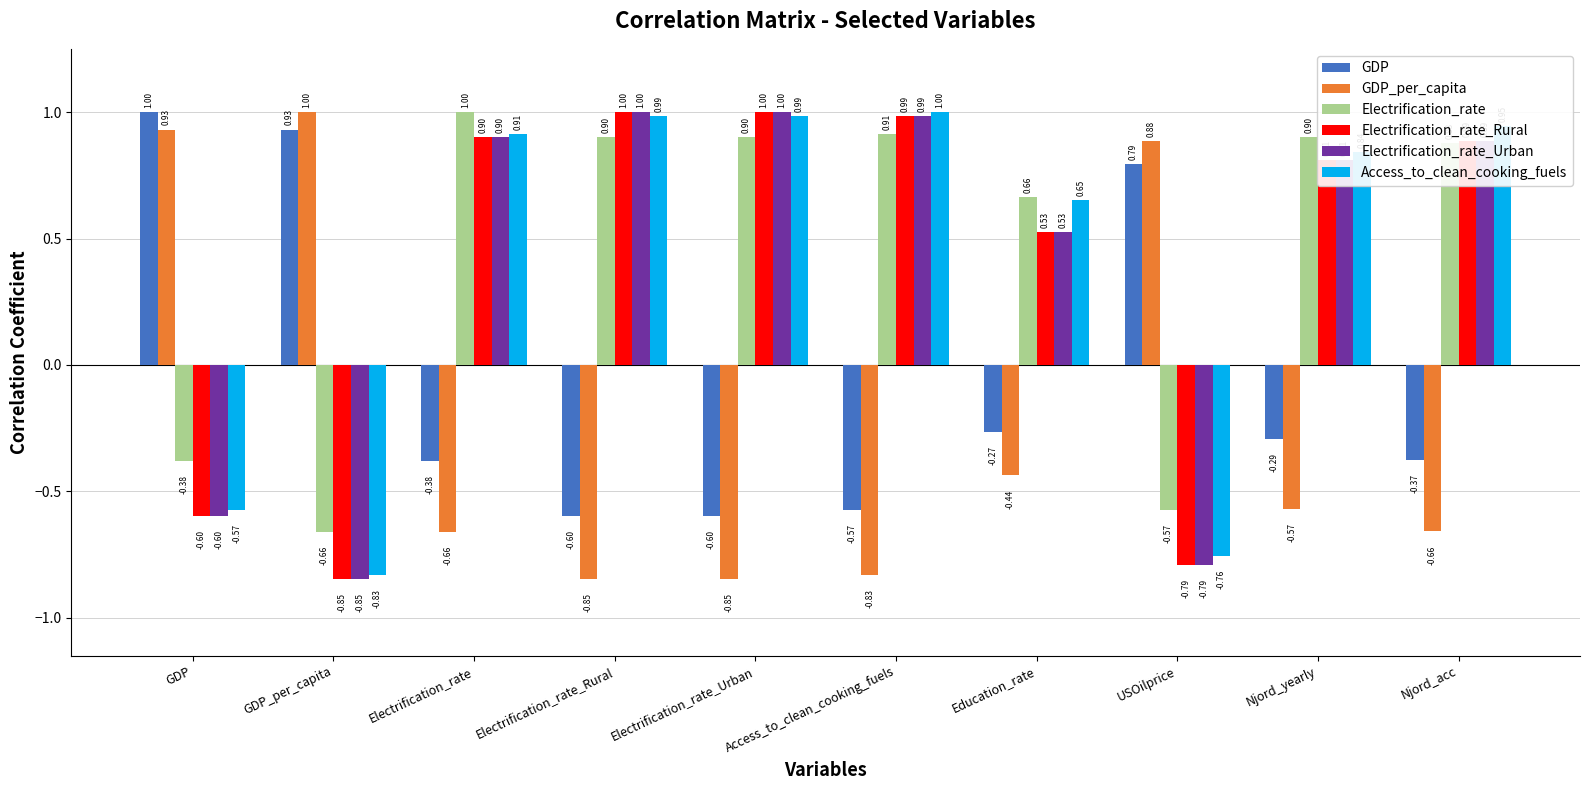

At which category is the sum across all series the highest?

Electrification_rate